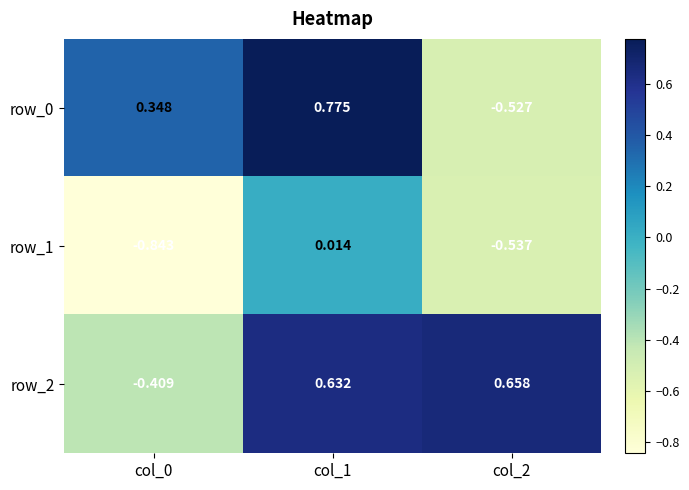

How many values in row_2 are above zero?

2